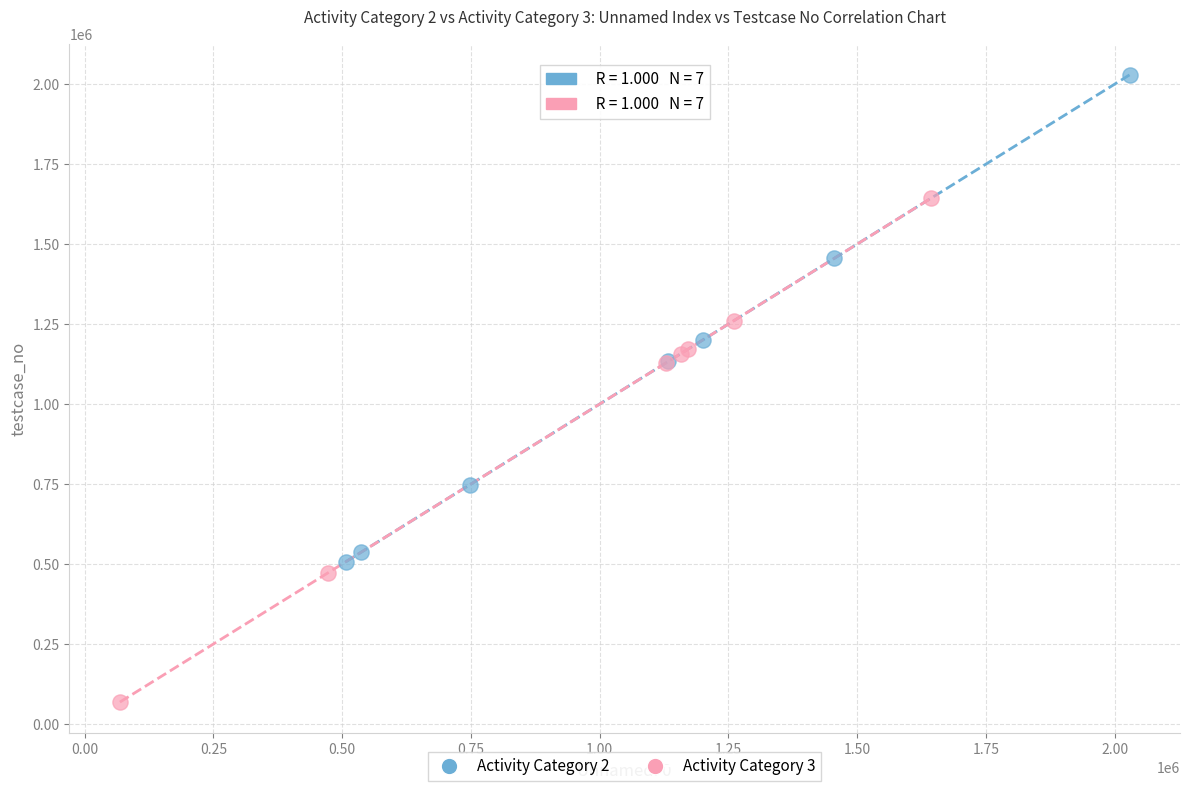

Which series reaches the minimum Y coordinate?

Activity Category 3